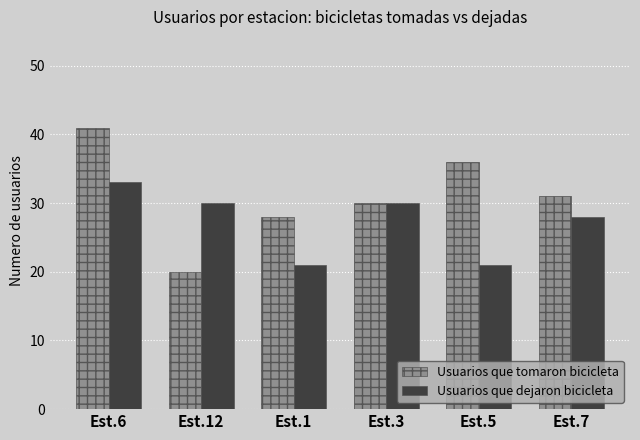

What position from the right is Est.7?

1